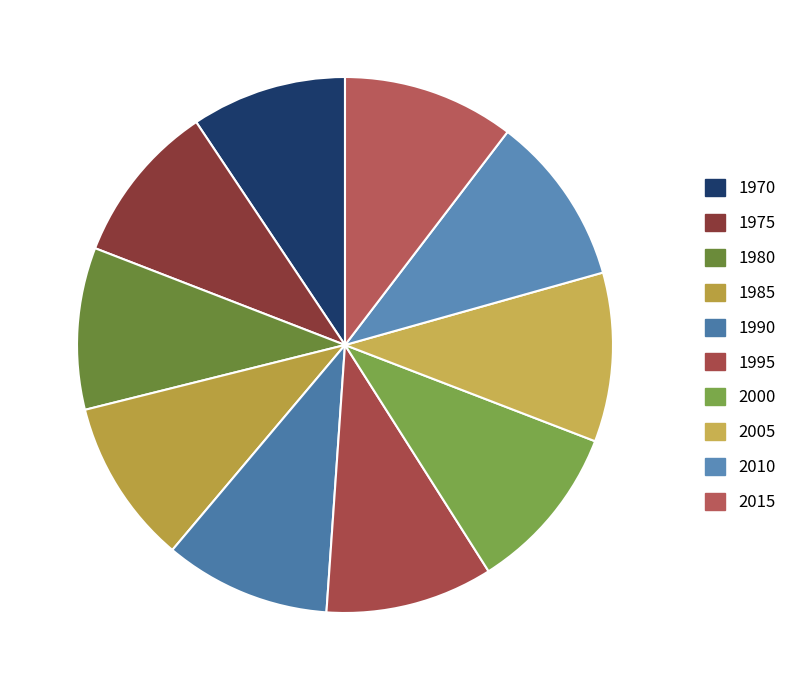

Rank the categories by value from lowest to highest.

1970, 1975, 1980, 1985, 1990, 1995, 2000, 2005, 2010, 2015